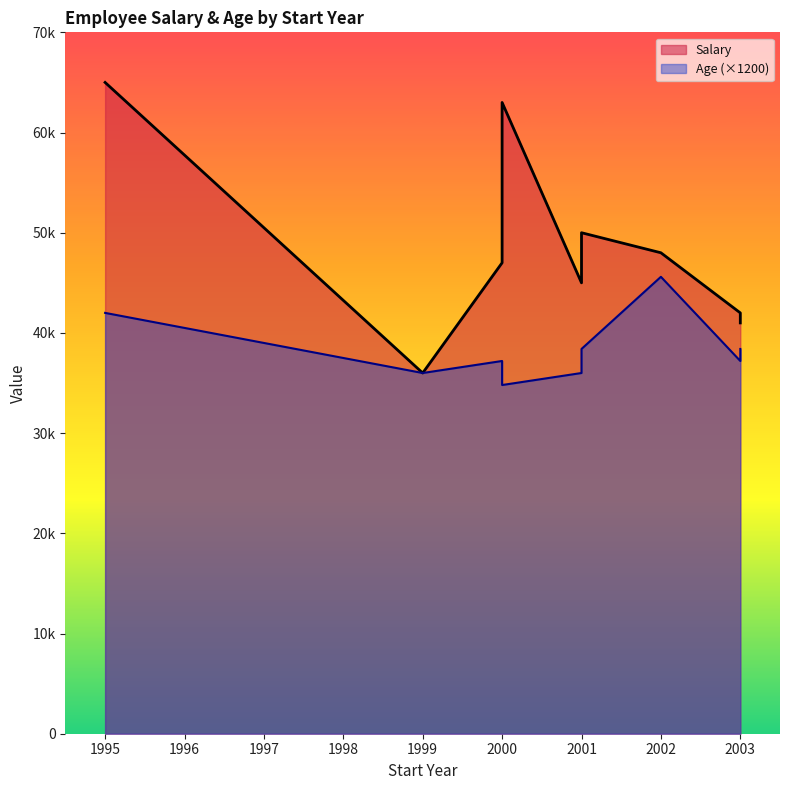

How many values in the Salary series are below 47000?

4